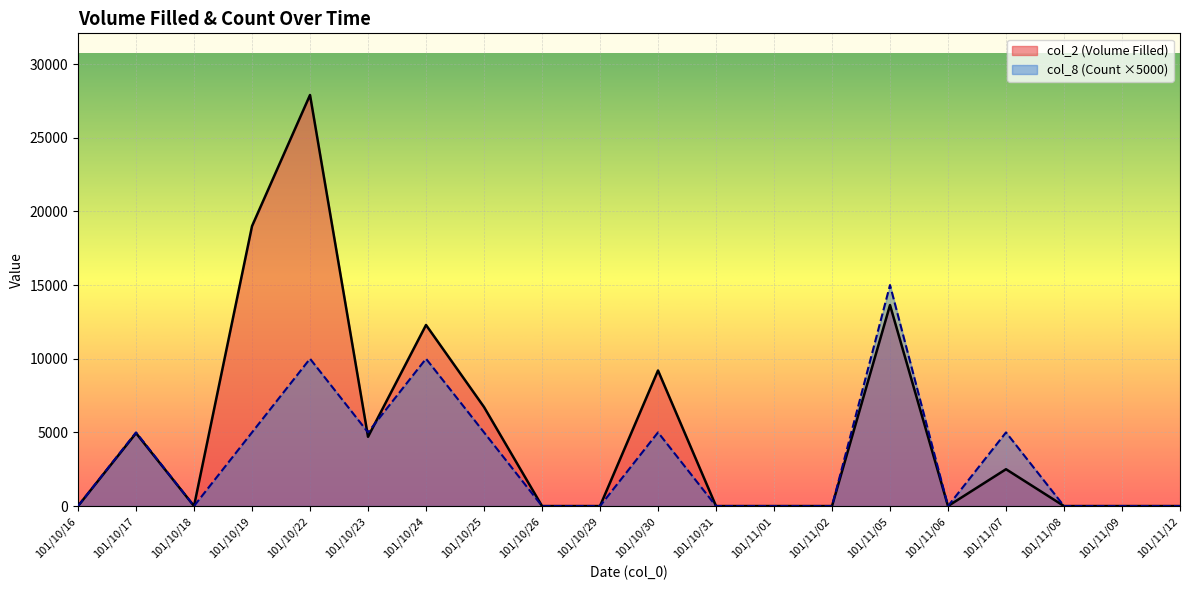

Between 101/10/17 and 101/10/30, which series saw the biggest shift?

col_2 (Volume Filled)